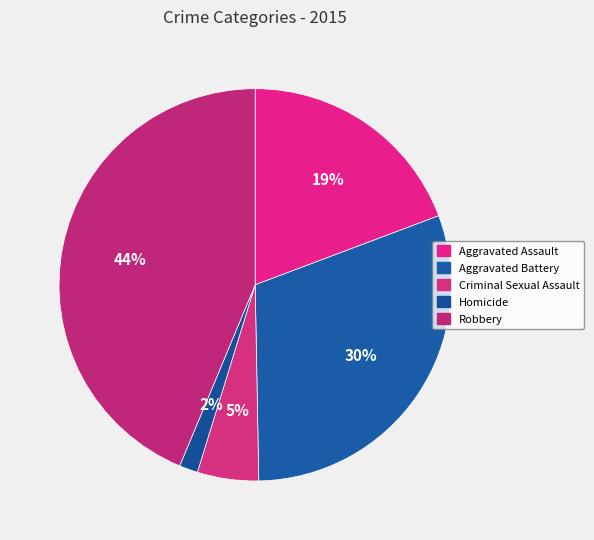

True or false: Criminal Sexual Assault accounts for 5% of the total.

True